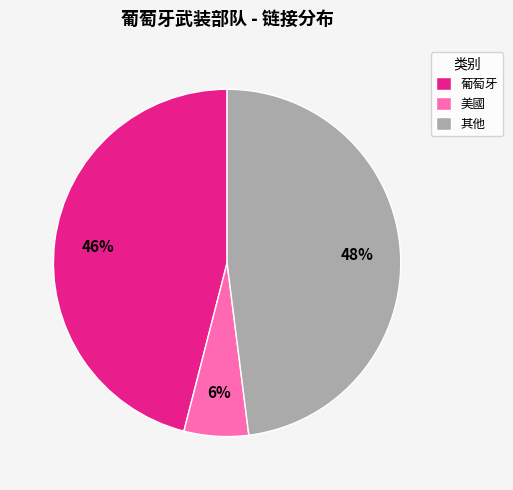

Count the number of slices in the pie.

3